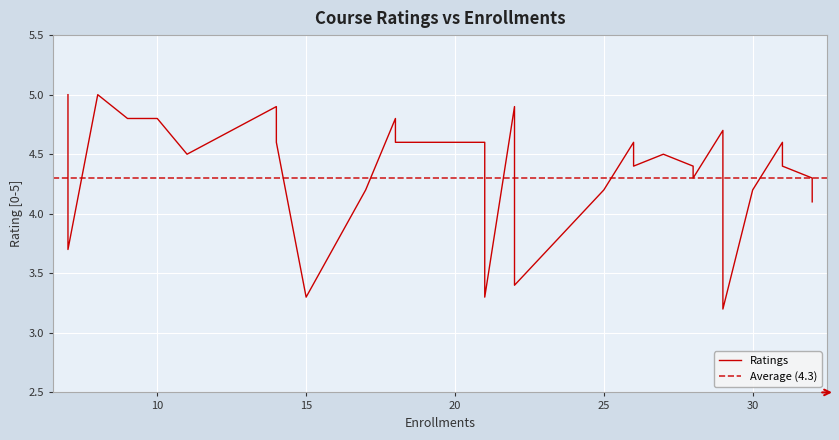

What is the minimum value shown in the chart?

3.2